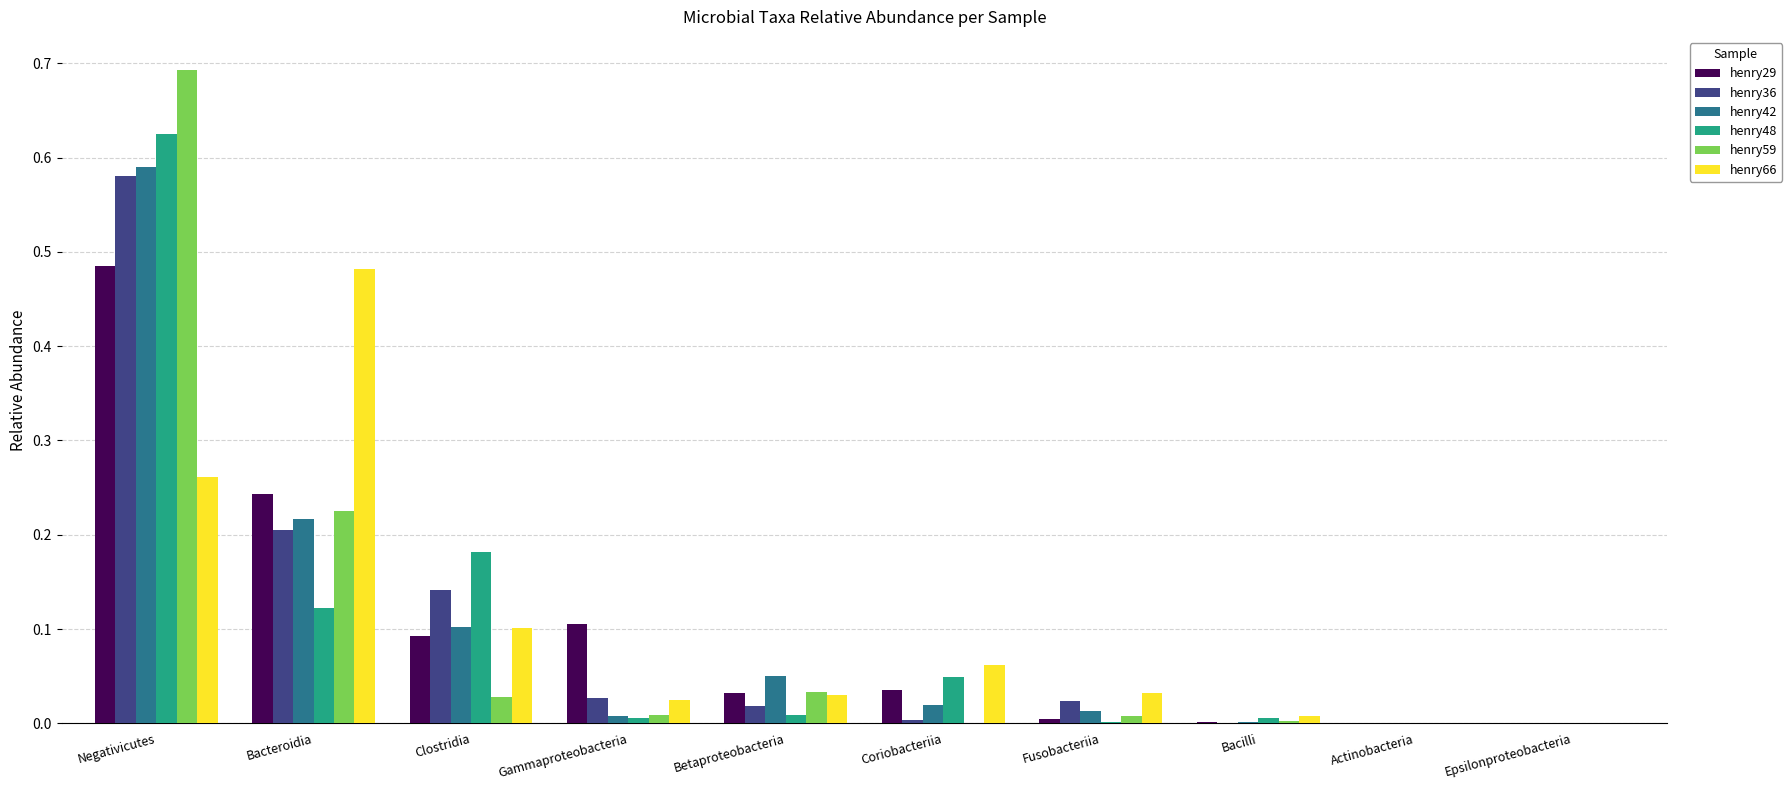

True or false: henry66 has a value of 0.0 at Actinobacteria.

True